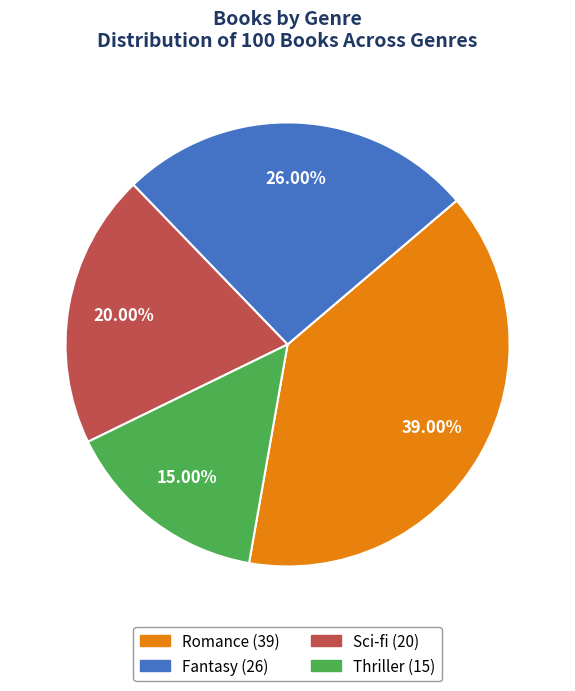

Is there a majority slice in this chart?

No